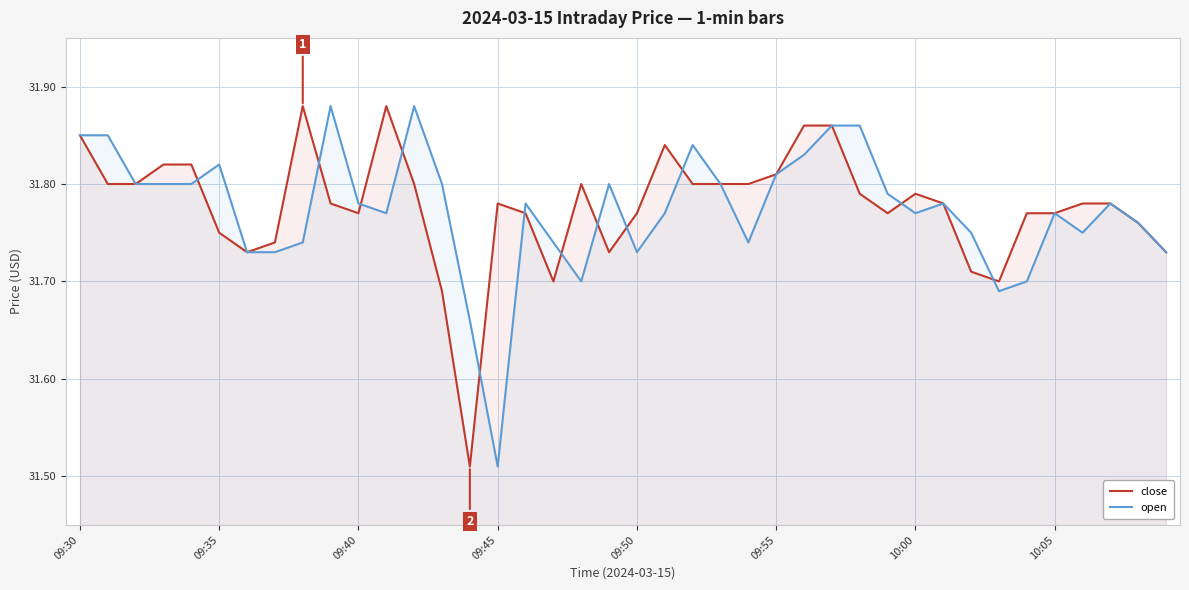

Where is open nearest to the value 31?

09:45